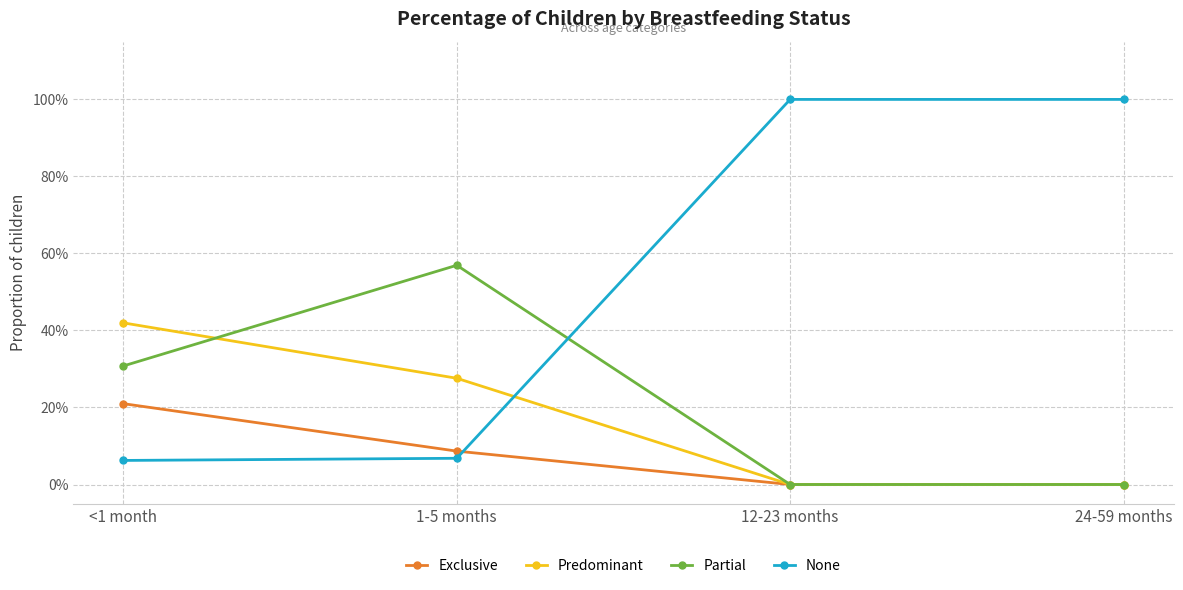

Which series ends up on top after the final intersection of Exclusive and None?

None